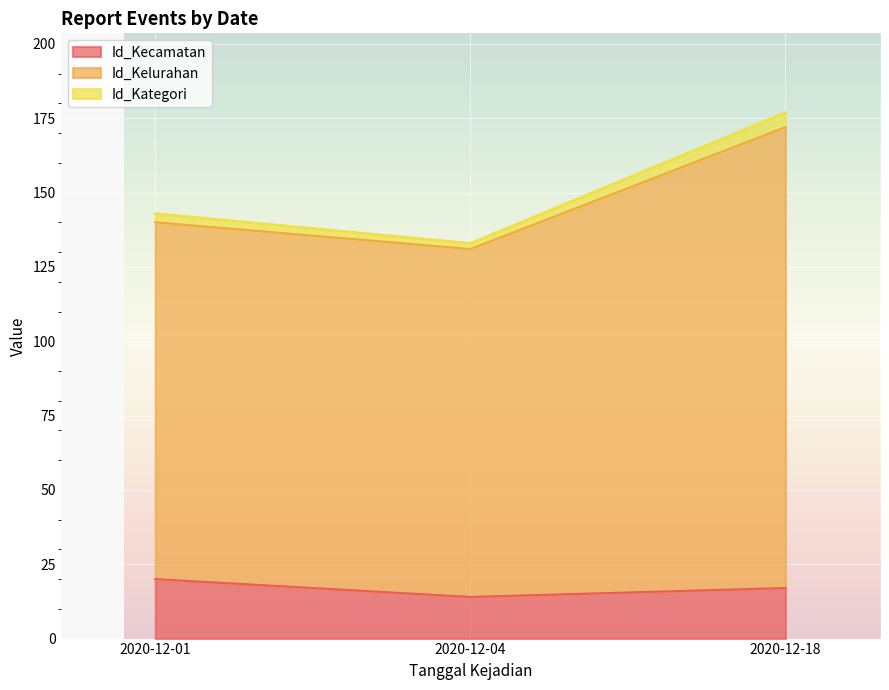

Does the chart display data point markers on the line(s)?

No